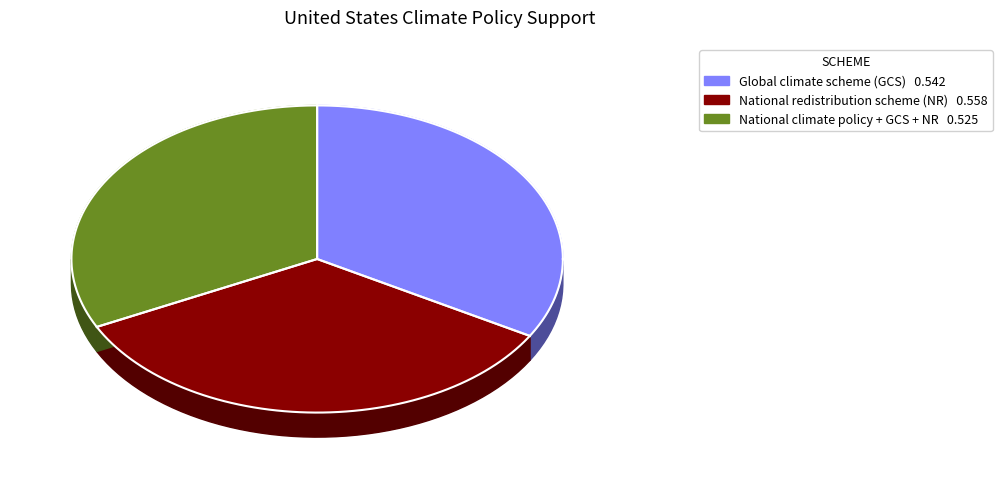

To the nearest percent, what is the difference between the largest and smallest slice percentages?

2%